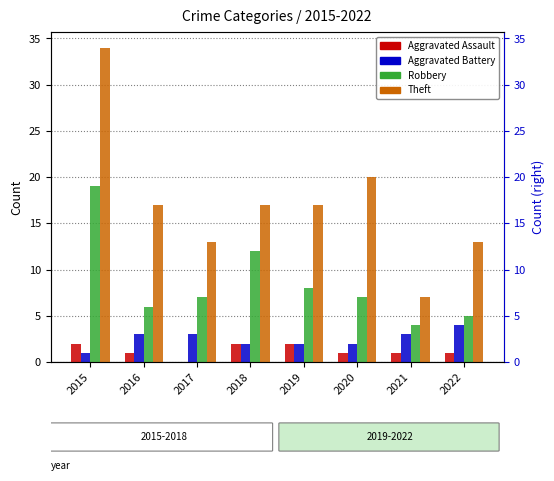

What is the lowest value of the Theft series?

7